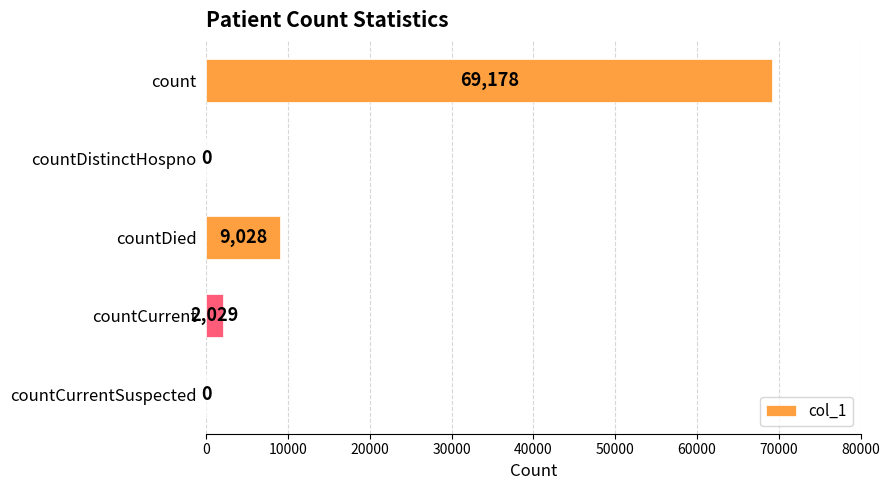

Reading top to bottom, what are all the values shown in this chart?

count=69178	countDistinctHospno=0	countDied=9028	countCurrent=2029	countCurrentSuspected=0